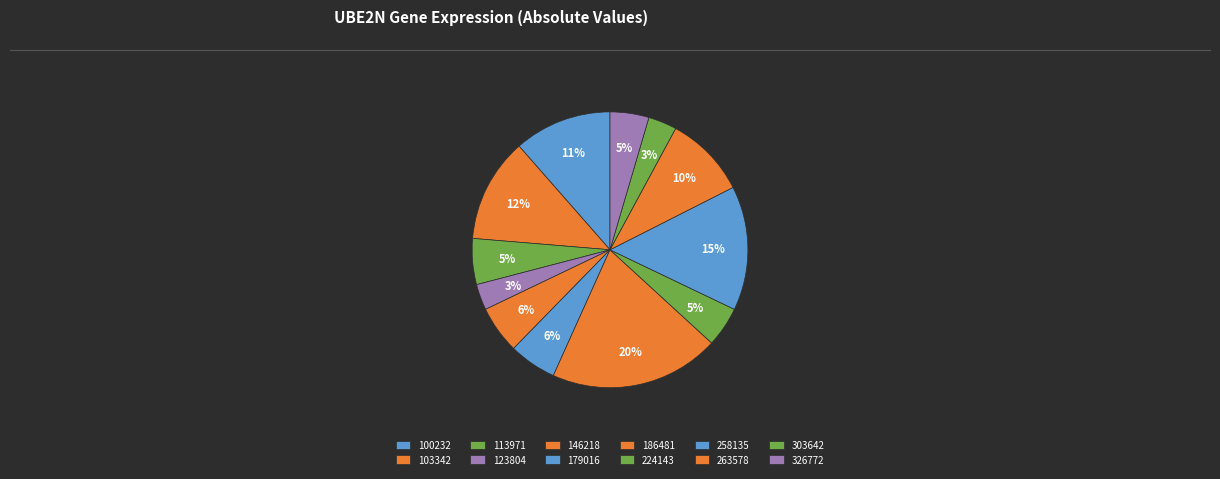

Rank the categories by value from highest to lowest.

186481, 258135, 103342, 100232, 263578, 146218, 179016, 113971, 224143, 326772, 303642, 123804